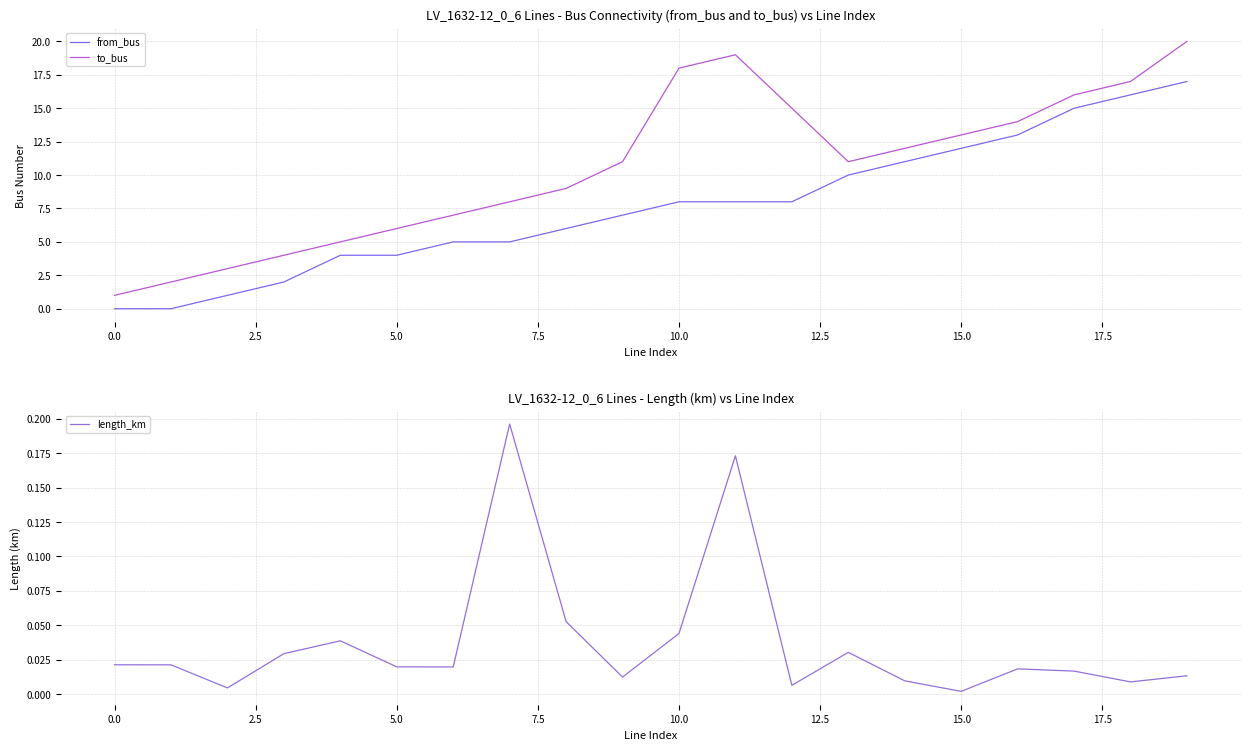

What are all the series names shown in the legend?

from_bus, to_bus, length_km